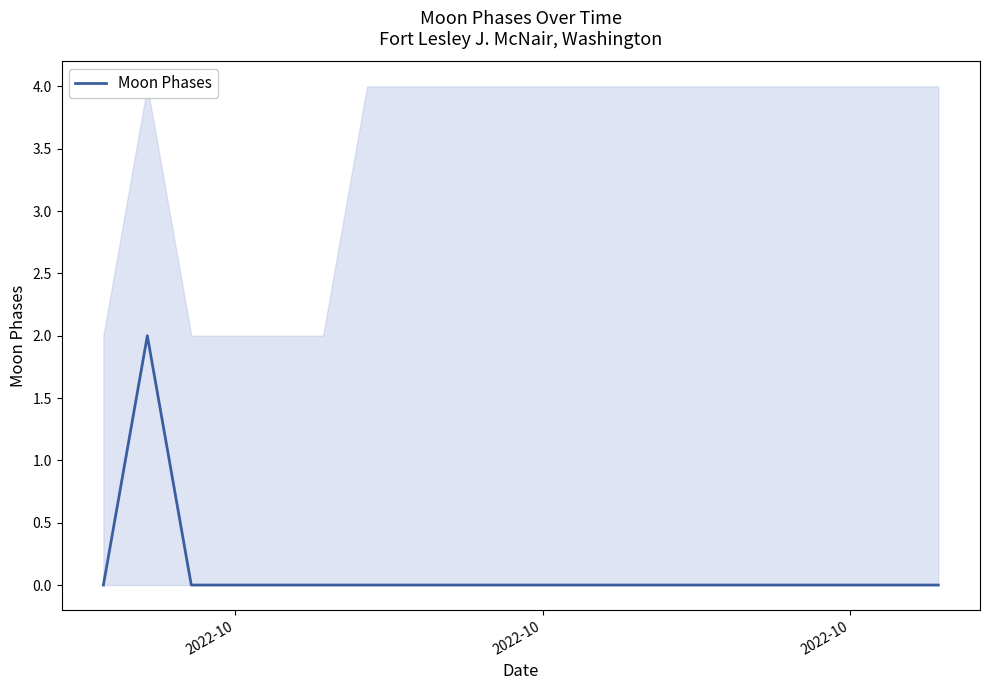

Between 3 and 2022-10, which is larger?

3